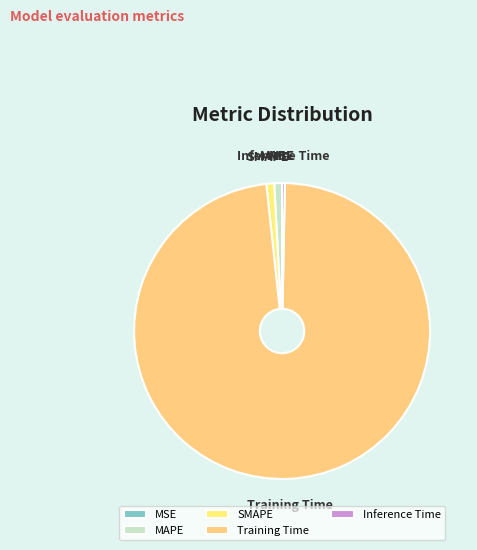

Between MAPE and Training Time, which is larger?

Training Time